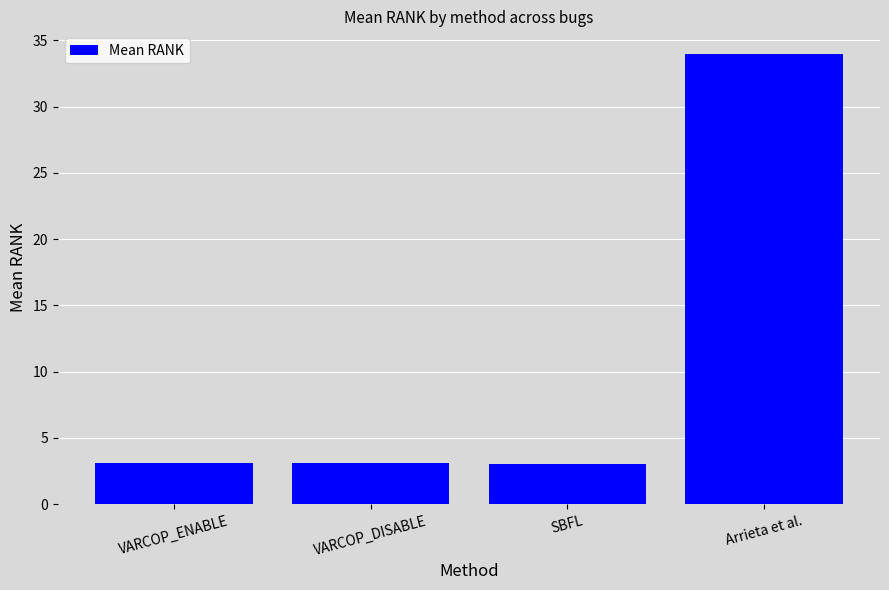

Does the chart contain stacked bars?

No